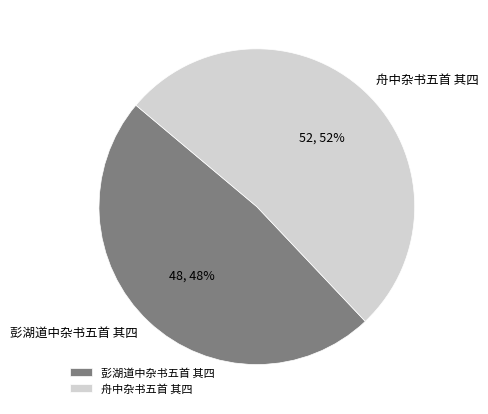

Which category accounts for the majority?

舟中杂书五首 其四